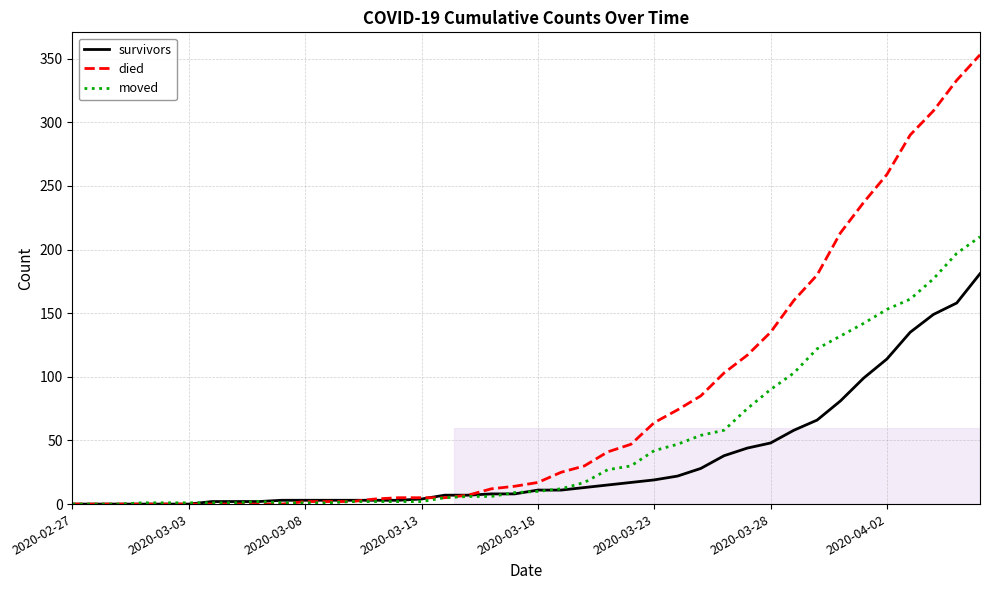

List the series in order of their overall mean, highest first.

died, moved, survivors